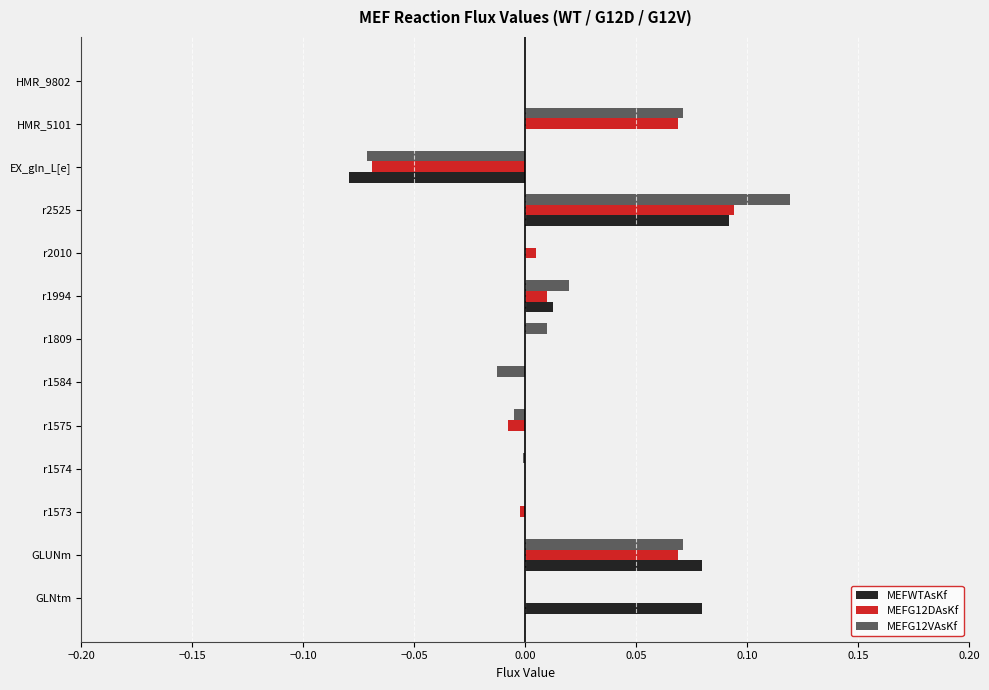

Which category has the highest value in the MEFWTAsKf series?

r2525